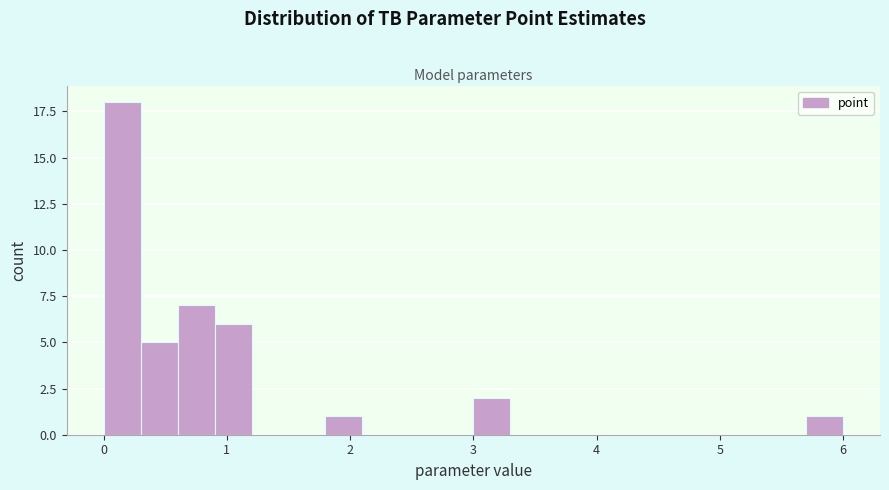

Around what value on the x-axis is the tallest bar? Give the approximate position of its centre, as read against the axis.

0.2